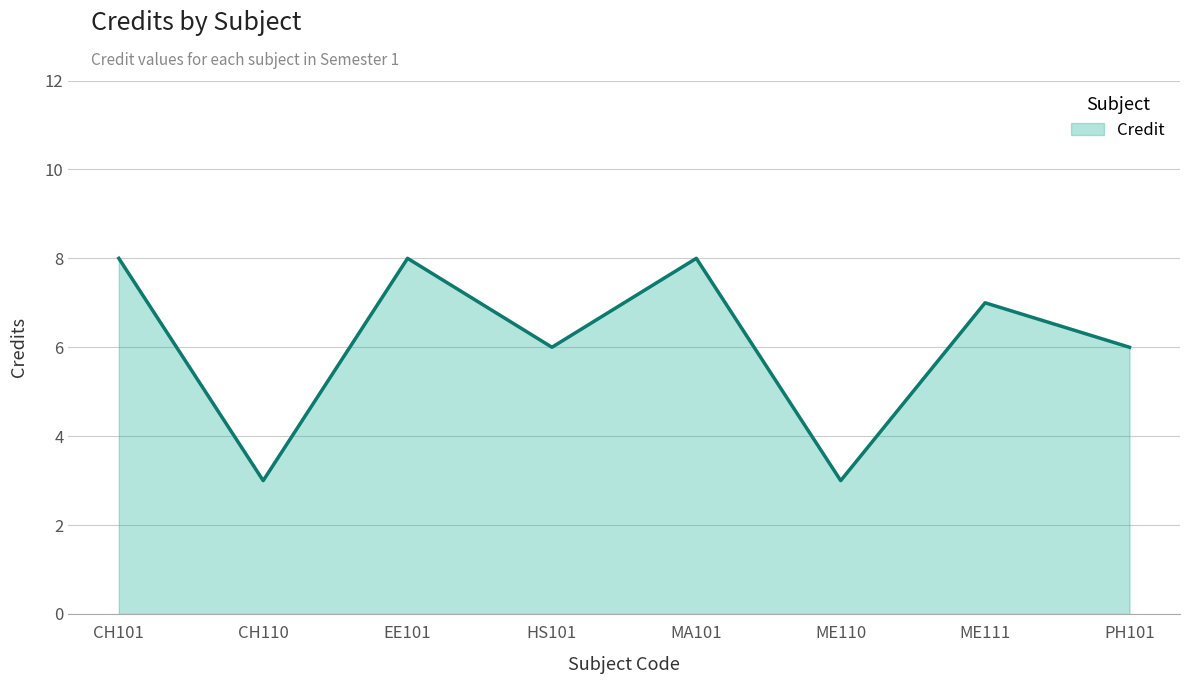

What position from the left is ME110?

6